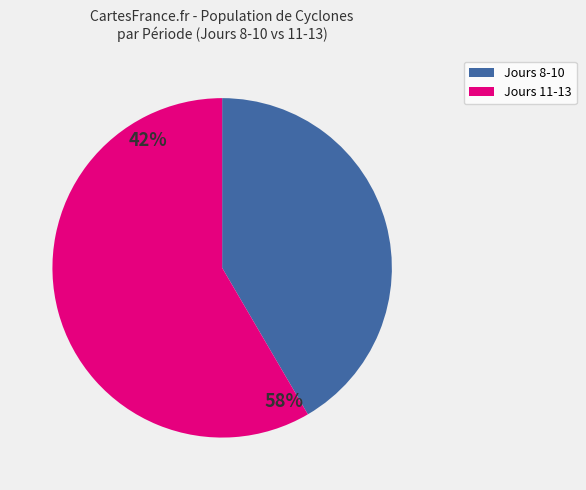

Is it true that Jours 11-13 is 58% of the pie?

True